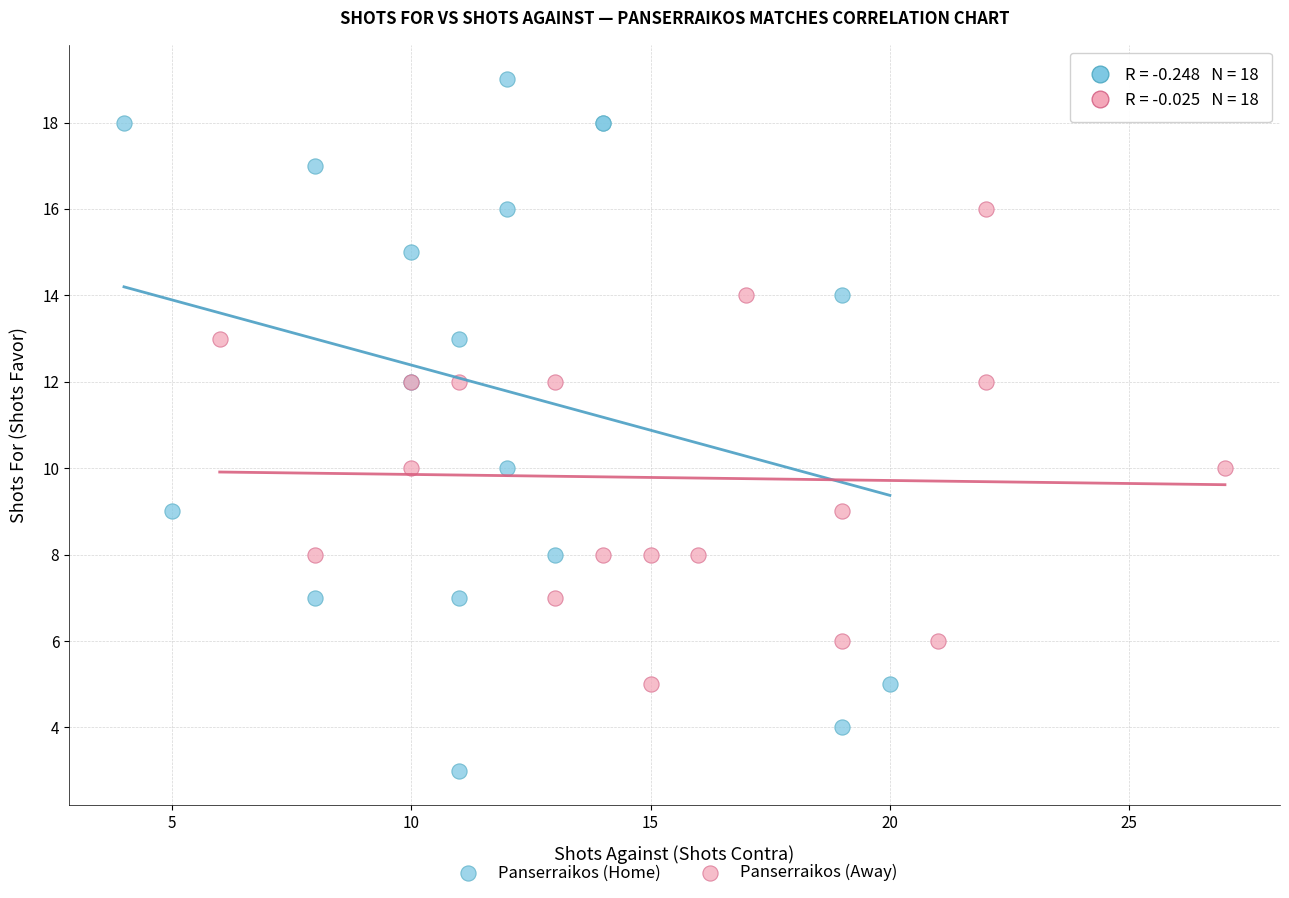

Which series reaches the minimum Y coordinate?

Panserraikos (Home)